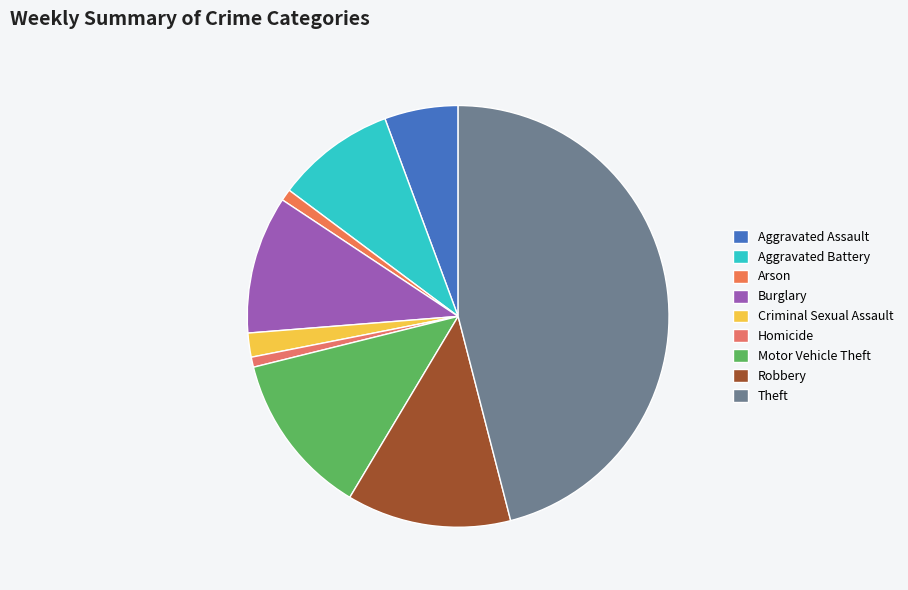

Which category has the biggest portion of the pie?

Theft